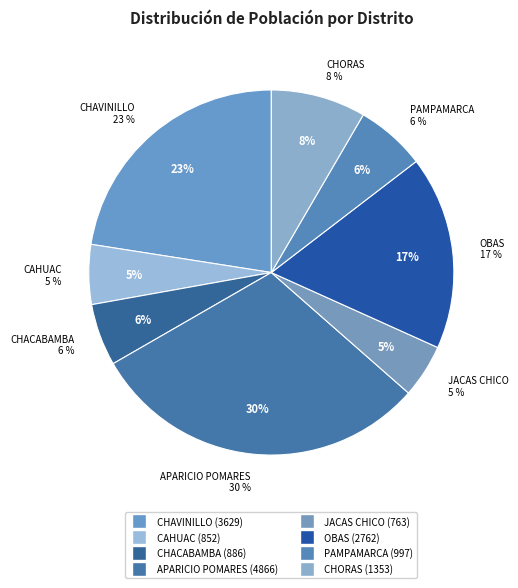

To the nearest percent, what is the average slice percentage?

12%